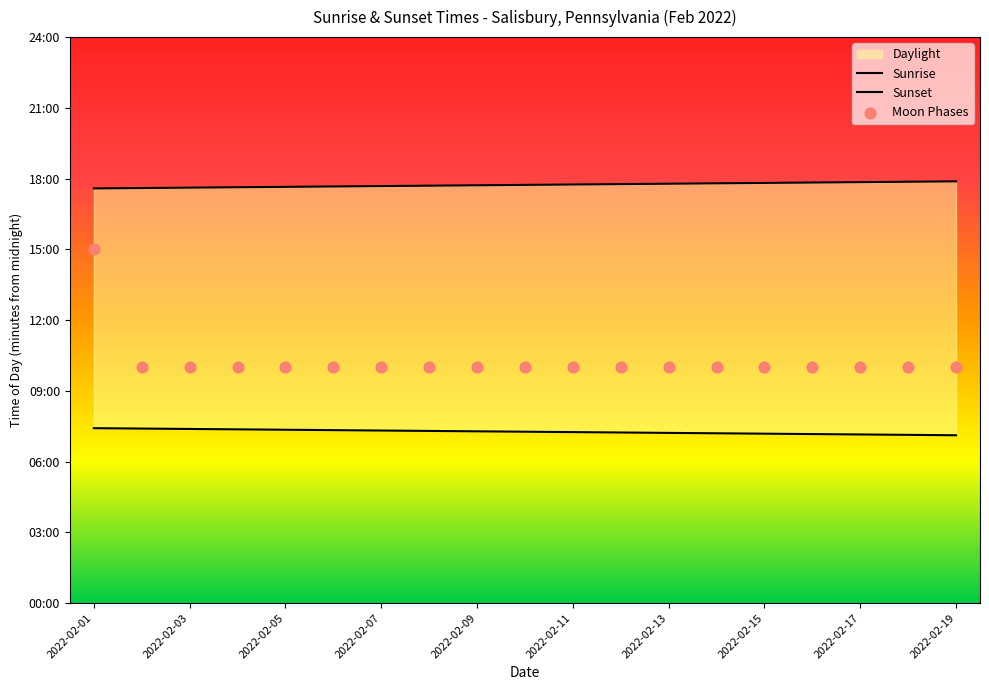

Which series contains the highest Y value?

Sunset